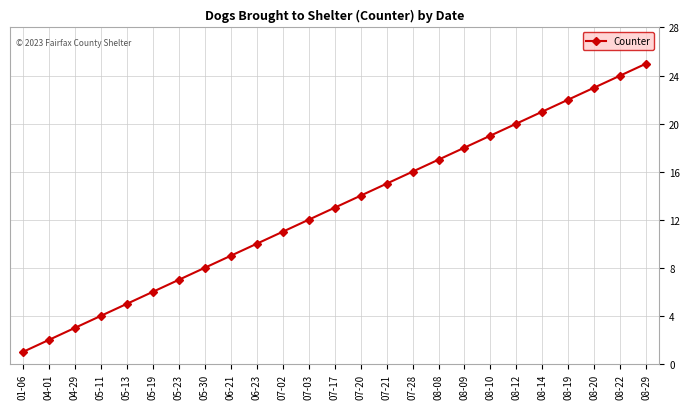

What is the difference between the values at 06-23 and 08-19?

12